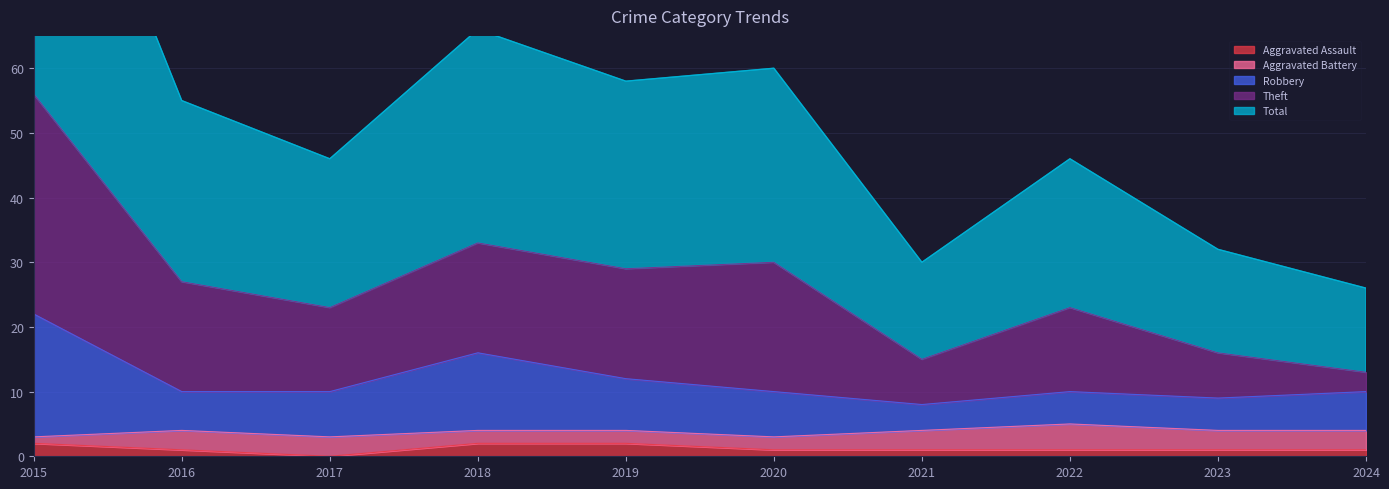

At which label is Total closest to 34?

2018